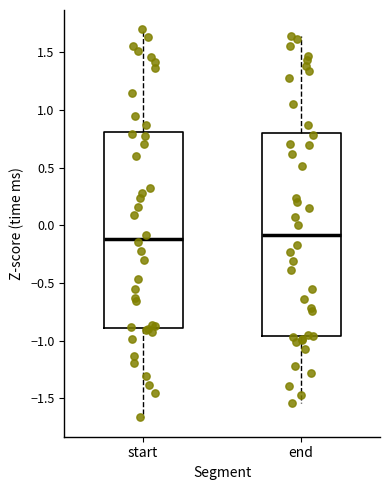

Where is the lower edge of the box for start on the y-axis? The values are not printed on the chart, so give them approximately, as read against the axis.

-0.90